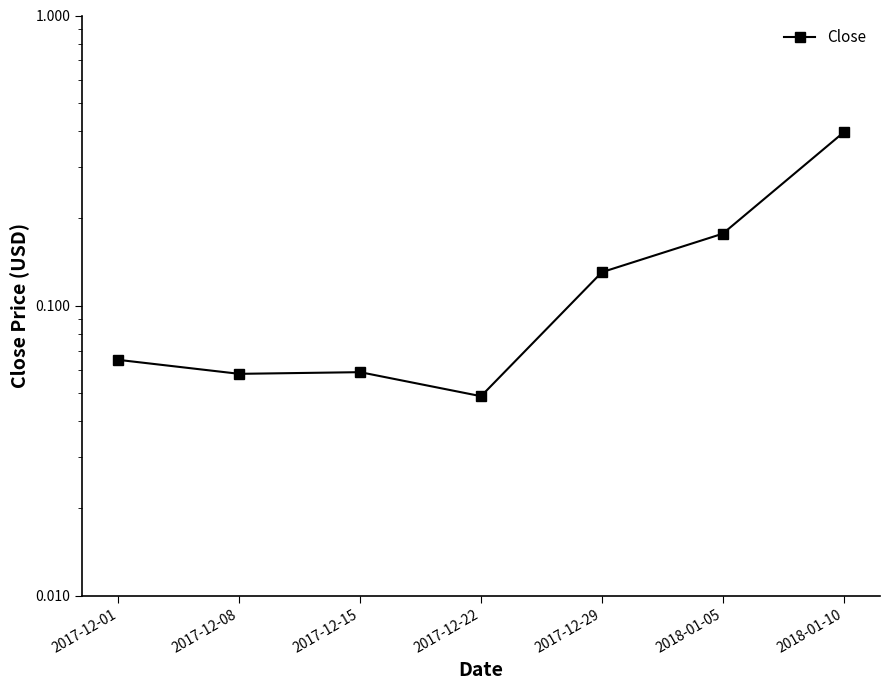

What is the difference between the maximum and minimum values?

0.3